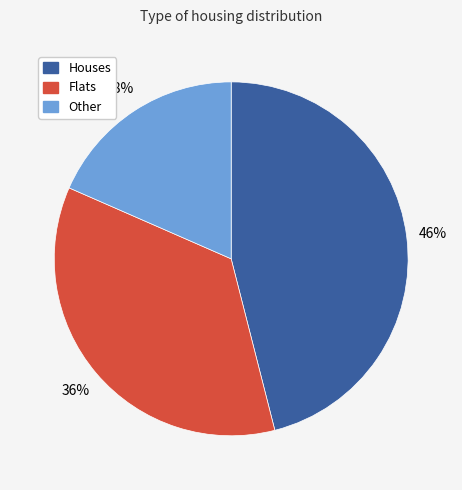

Rank the categories by value from highest to lowest.

Houses, Flats, Other